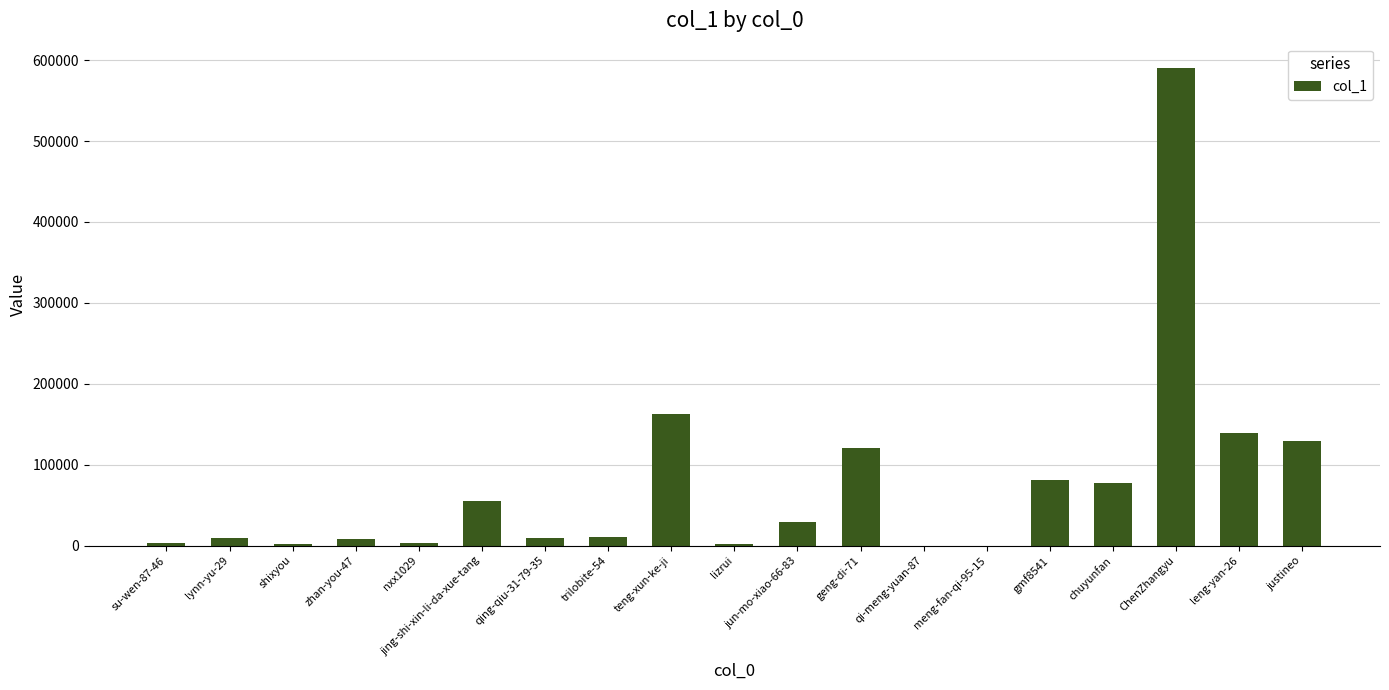

What is the sum of all values?

1430580